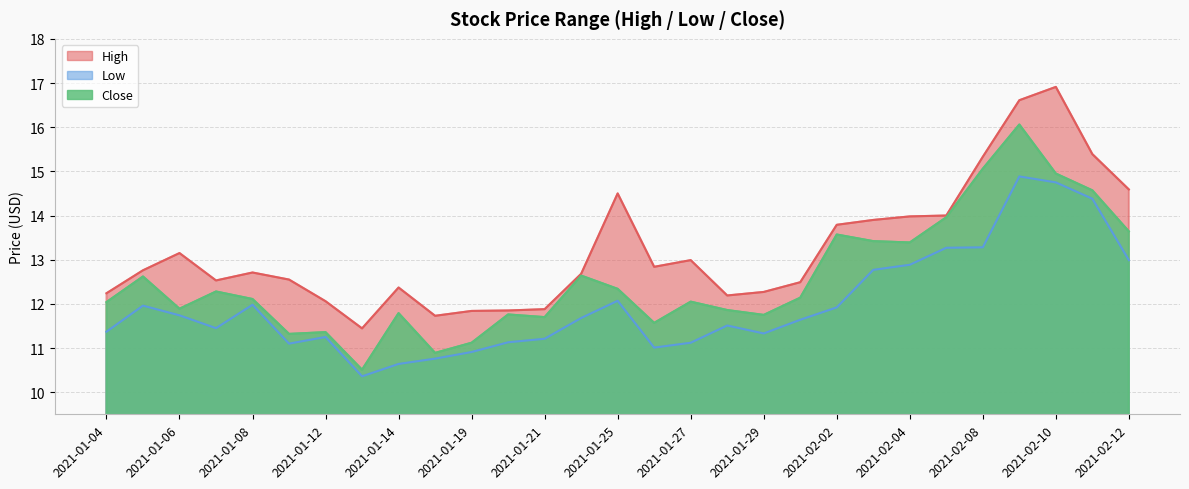

What value does the Close series have at 2021-01-22?

12.6